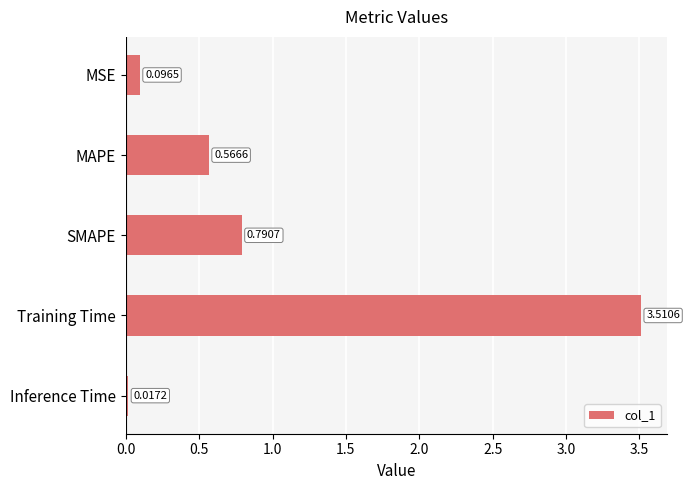

Between SMAPE and Inference Time, which is larger?

SMAPE